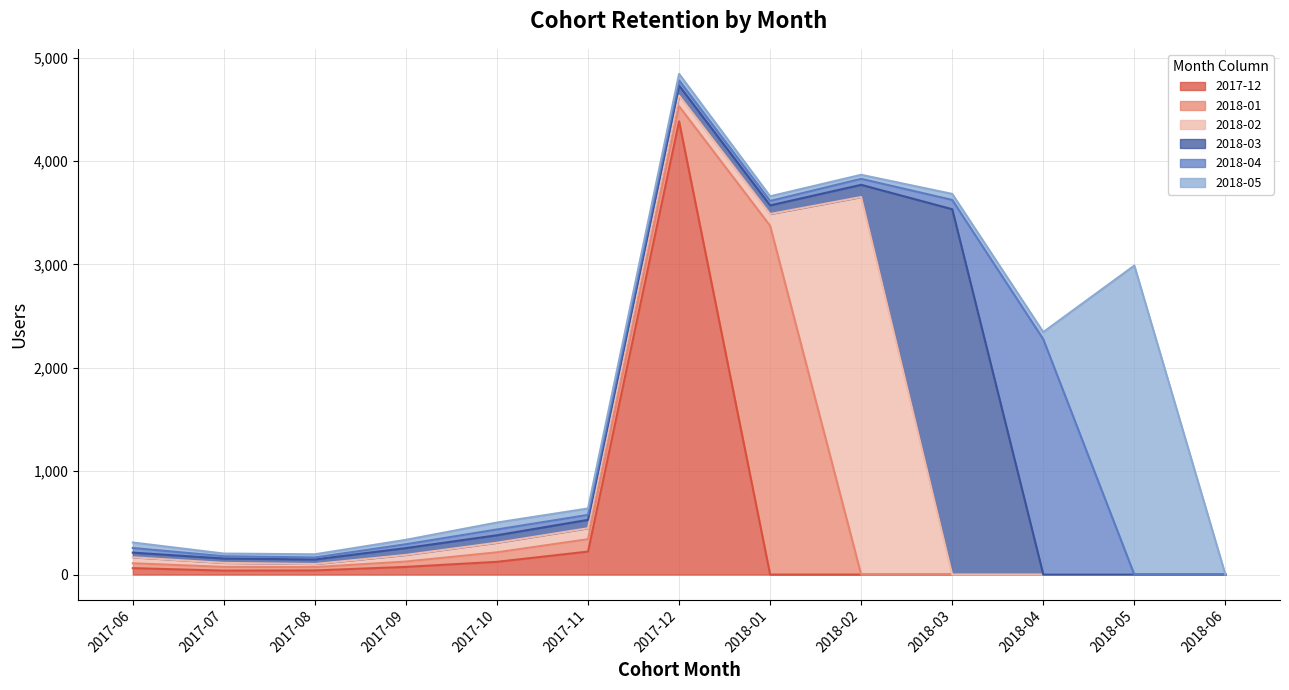

Where does the 2018-04 series first go above 45?

2017-10